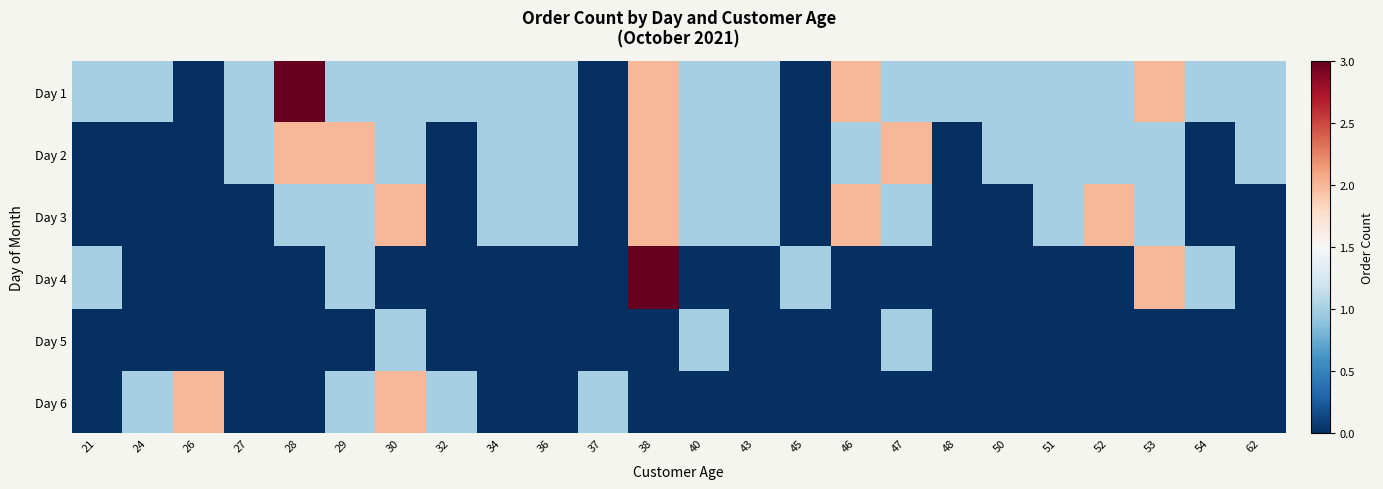

At which category does the chart reach its peak across all series?

28